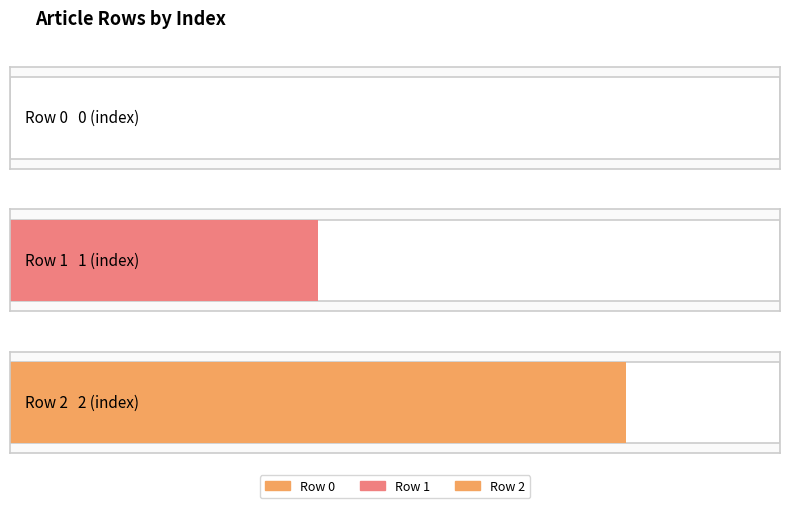

Does the chart contain stacked bars?

No